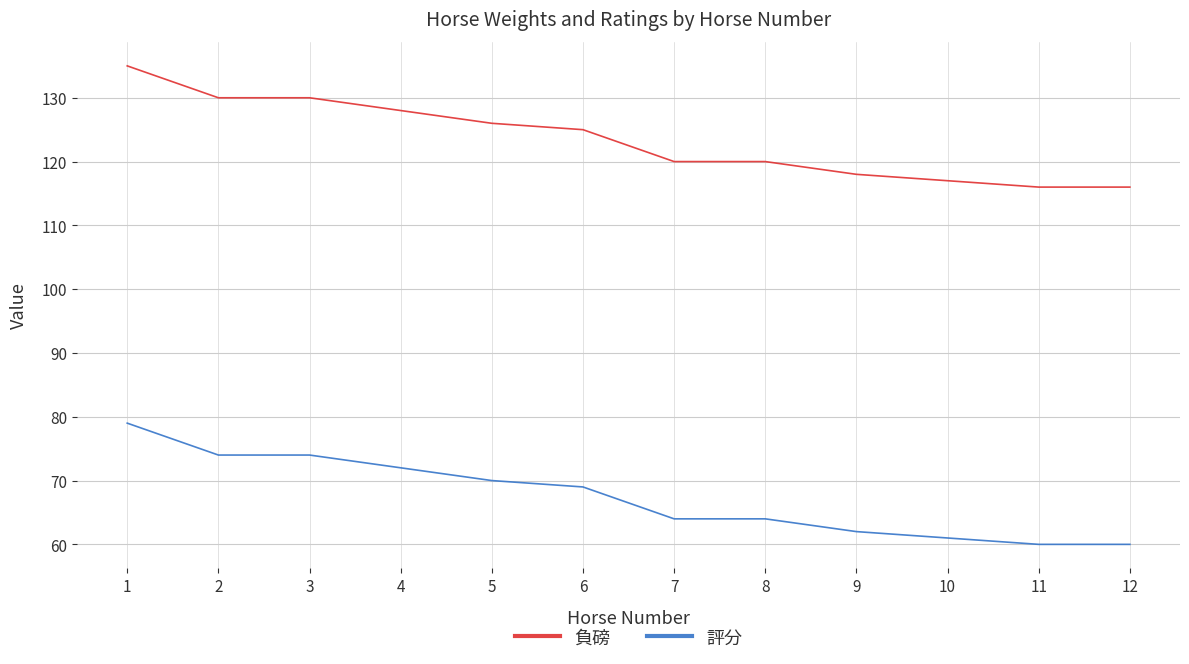

Reading left to right, extract all data points from this chart.

負磅: 135	130	130	128	126	125	120	120	118	117	116	116
評分: 79	74	74	72	70	69	64	64	62	61	60	60